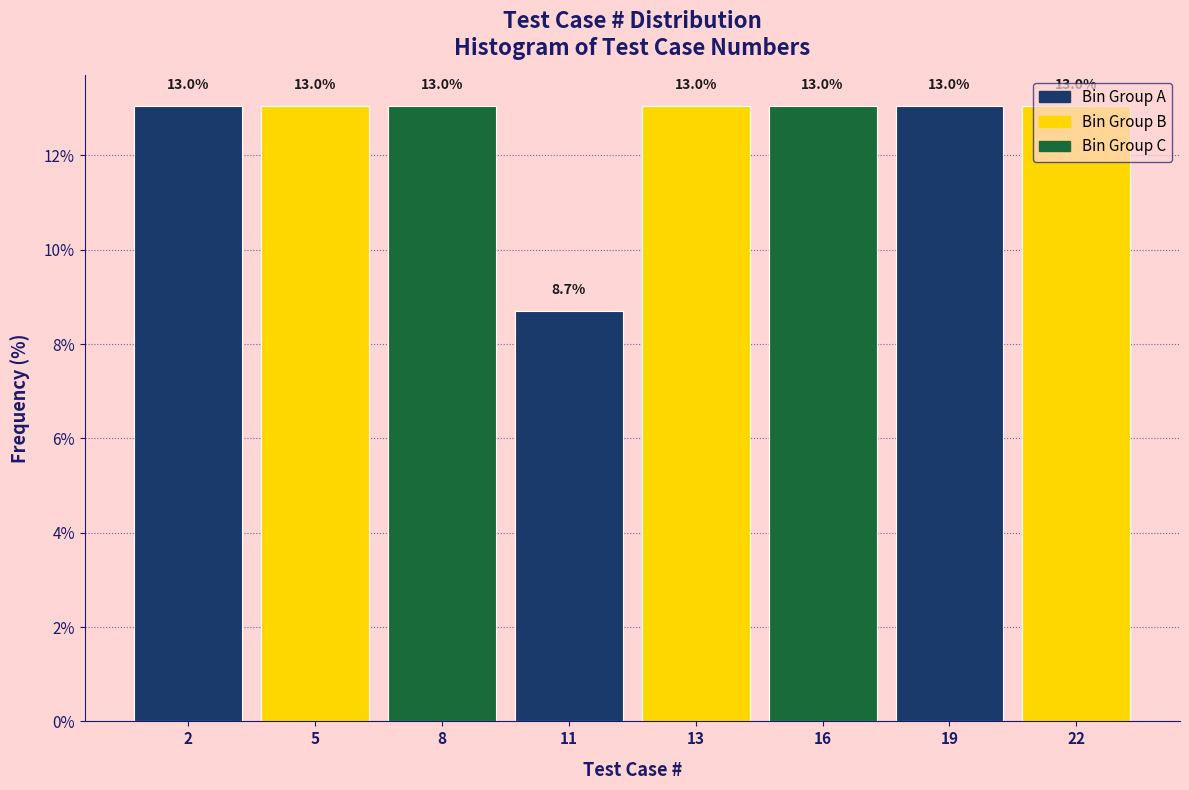

Where is the data nearest to the value 10?

11